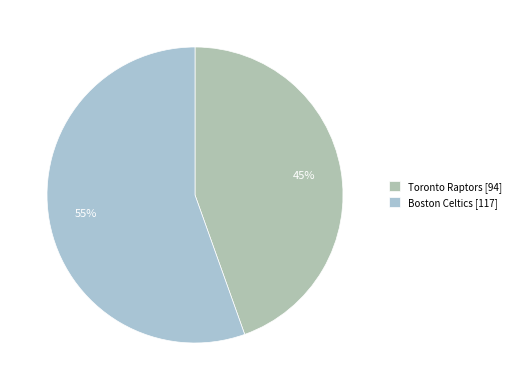

Rank the categories by value from lowest to highest.

Toronto Raptors, Boston Celtics